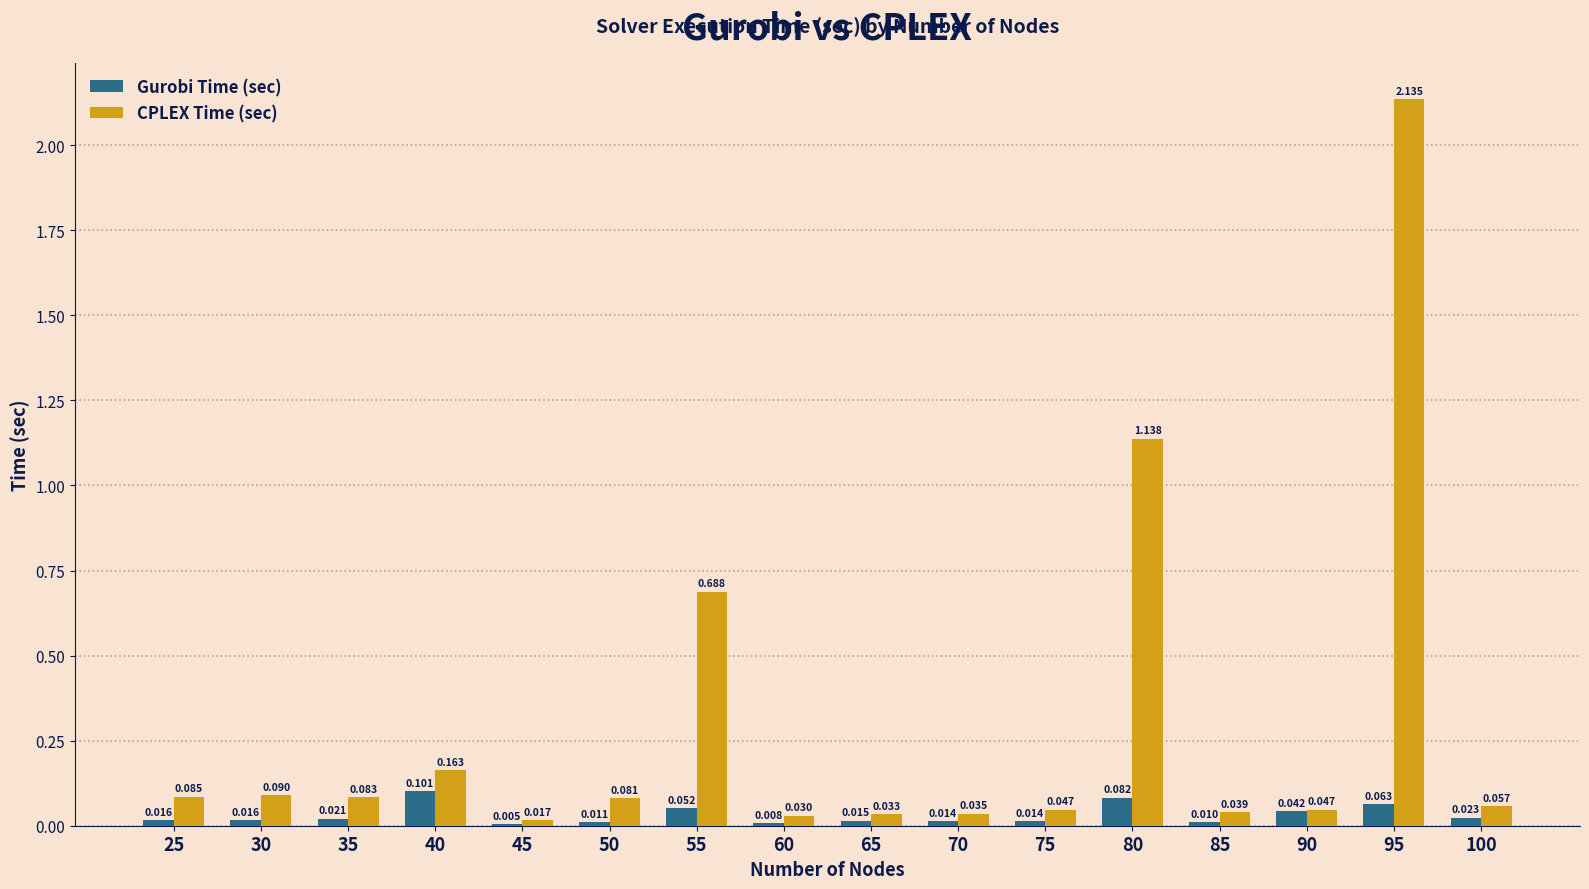

Are the bars grouped side by side (vs. stacked)?

Yes